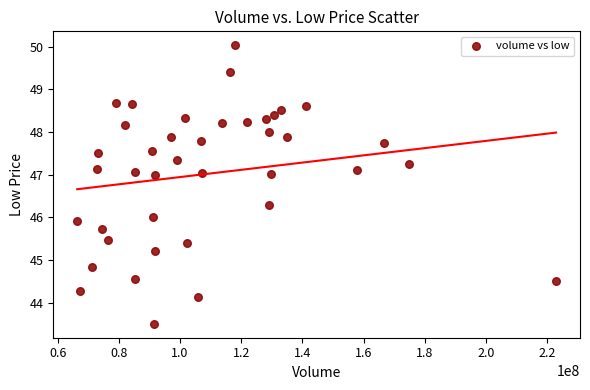

What is the range of Y values (max minus min)?

6.5